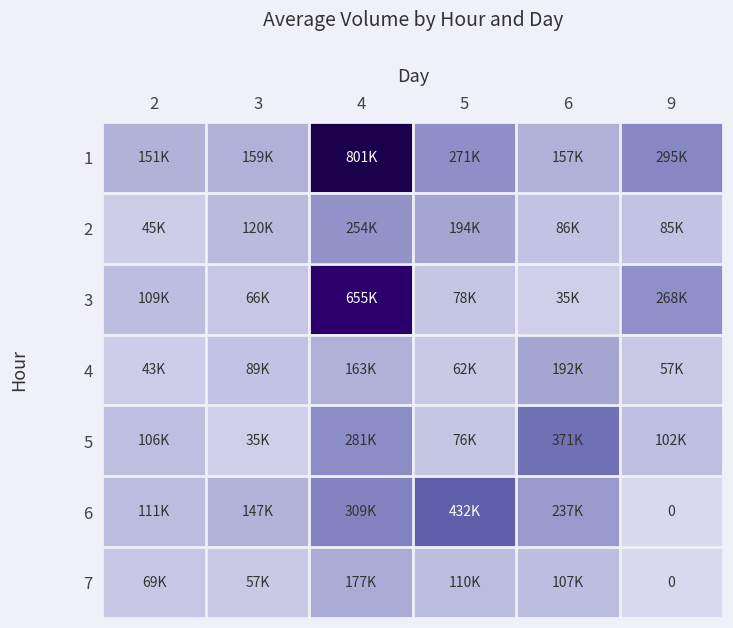

What is the approximate value of 3 at 3, to the nearest 10?

66220